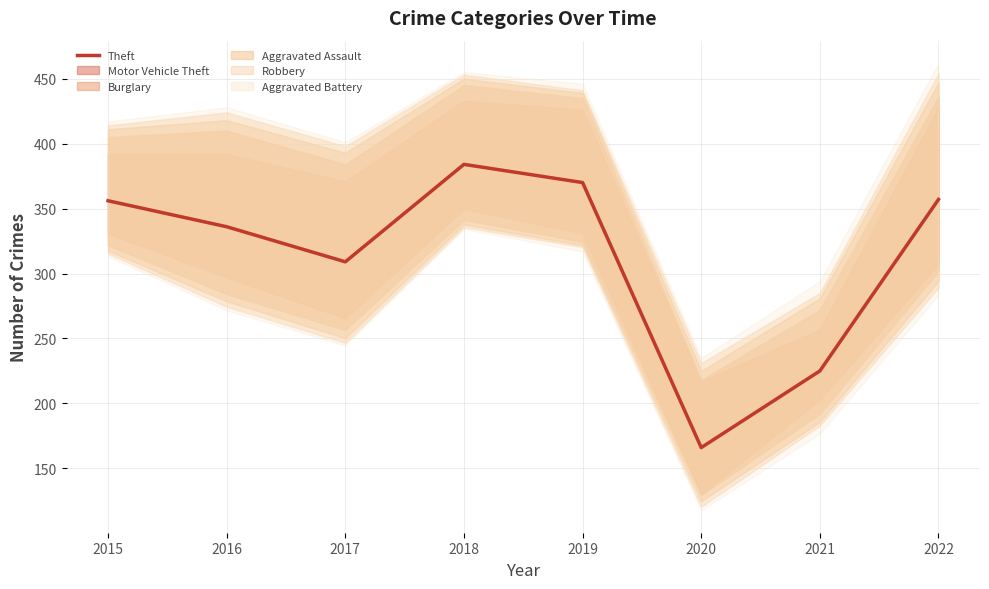

List the labels in order of value, largest first.

2018, 2019, 2022, 2015, 2016, 2017, 2021, 2020